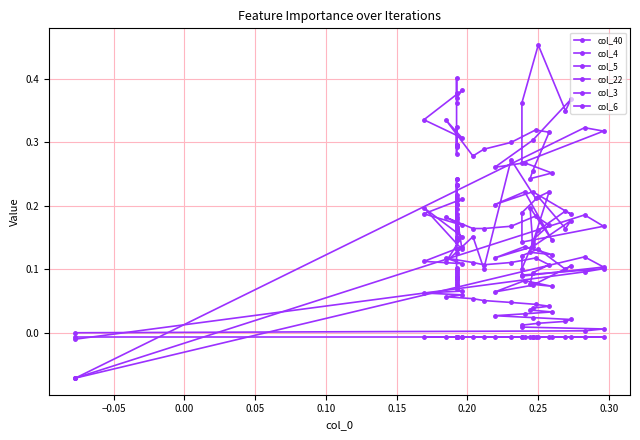

Does the chart have visible grid lines?

Yes